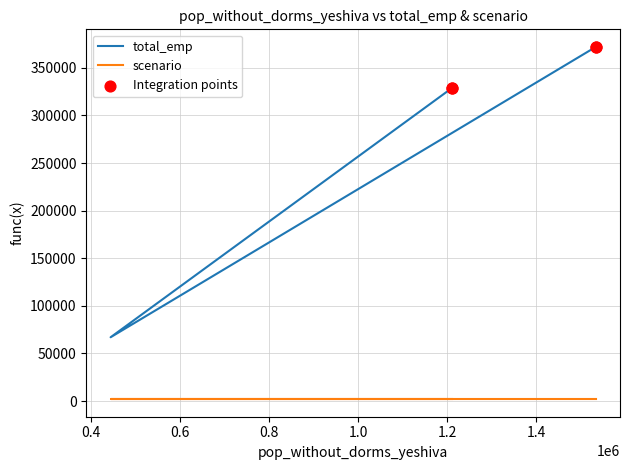

What is the change in value from 445000 to 1533000?

+305000